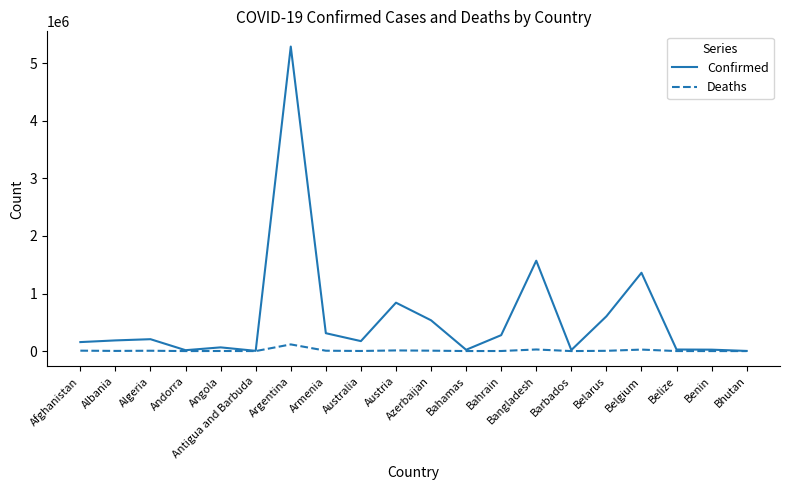

At which category is the sum across all series the highest?

Argentina